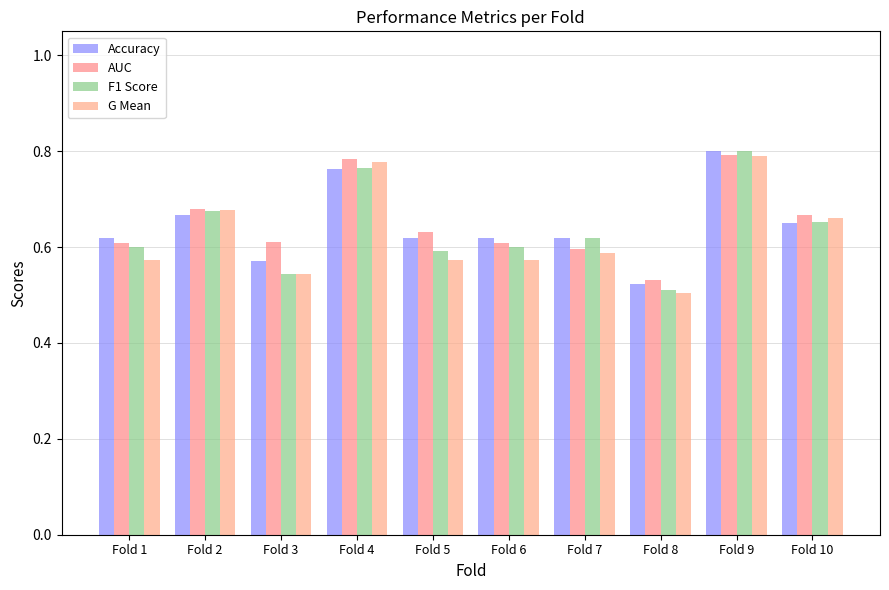

Reading left to right, transcribe all the data shown in this chart.

Accuracy: Fold 1=0.6	Fold 2=0.7	Fold 3=0.6	Fold 4=0.8	Fold 5=0.6	Fold 6=0.6	Fold 7=0.6	Fold 8=0.5	Fold 9=0.8	Fold 10=0.7
AUC: Fold 1=0.6	Fold 2=0.7	Fold 3=0.6	Fold 4=0.8	Fold 5=0.6	Fold 6=0.6	Fold 7=0.6	Fold 8=0.5	Fold 9=0.8	Fold 10=0.7
F1 Score: Fold 1=0.6	Fold 2=0.7	Fold 3=0.5	Fold 4=0.8	Fold 5=0.6	Fold 6=0.6	Fold 7=0.6	Fold 8=0.5	Fold 9=0.8	Fold 10=0.7
G Mean: Fold 1=0.6	Fold 2=0.7	Fold 3=0.5	Fold 4=0.8	Fold 5=0.6	Fold 6=0.6	Fold 7=0.6	Fold 8=0.5	Fold 9=0.8	Fold 10=0.7